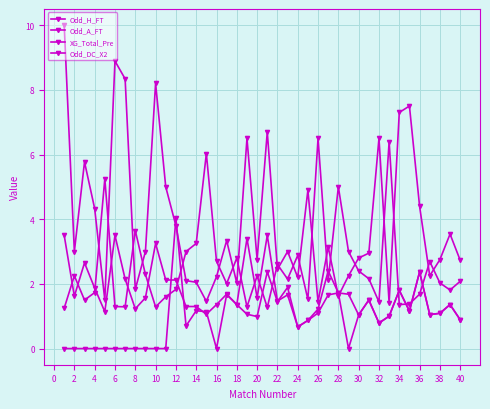

How many lines are shown in the chart?

4